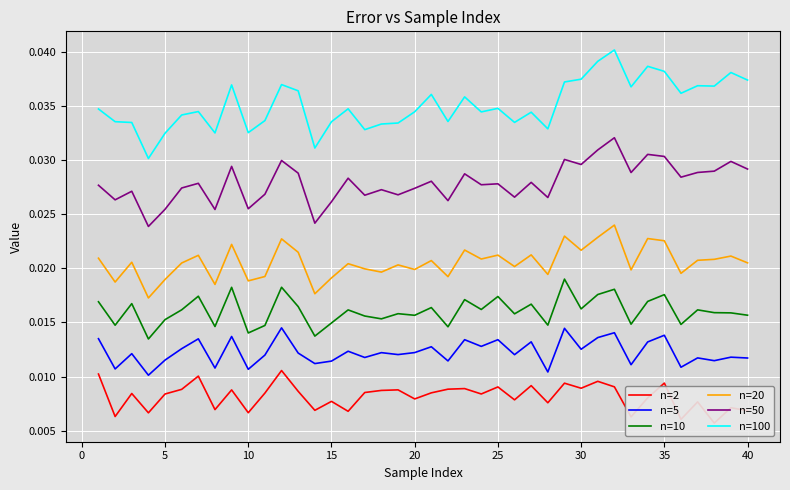

True or false: n=20 and n=10 intersect in this chart.

False